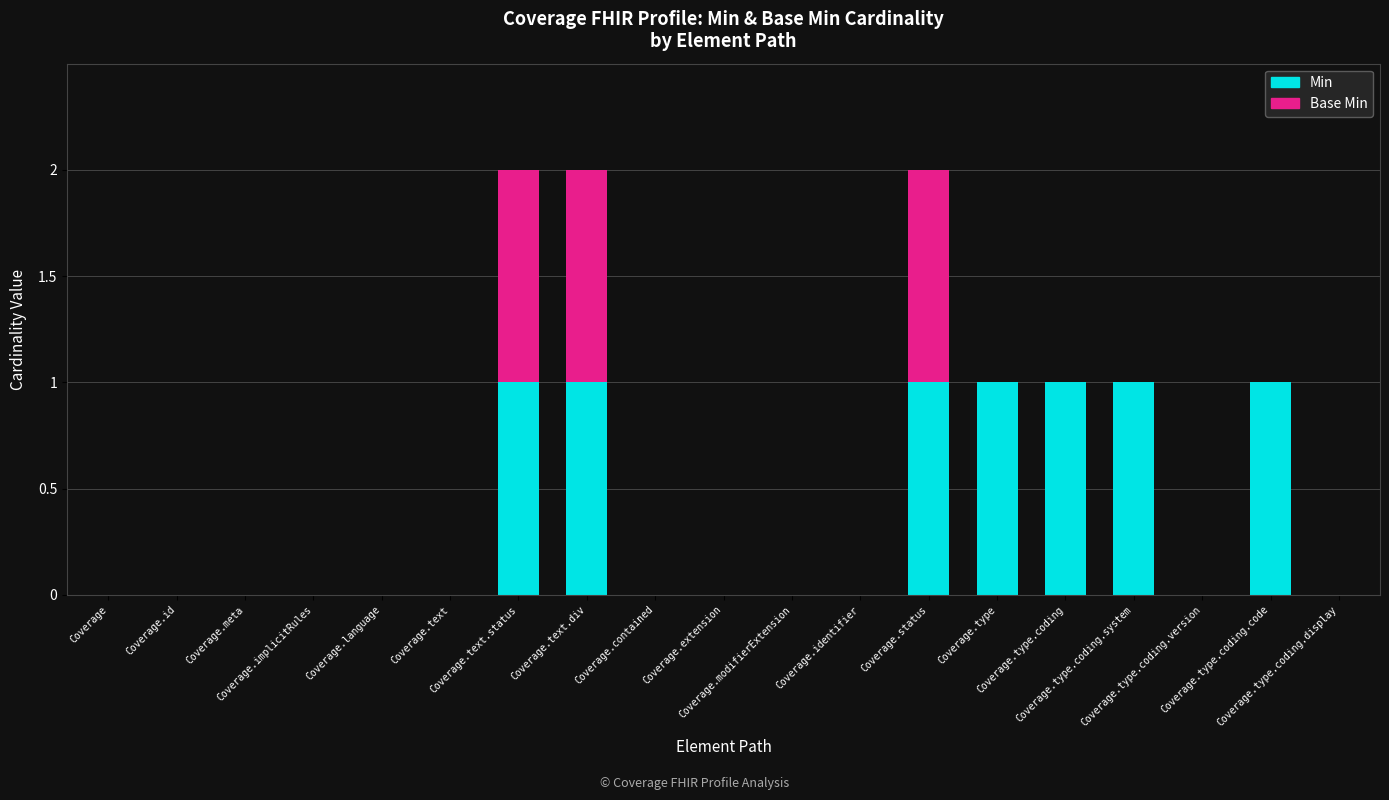

What is the sum of all Min values?

7